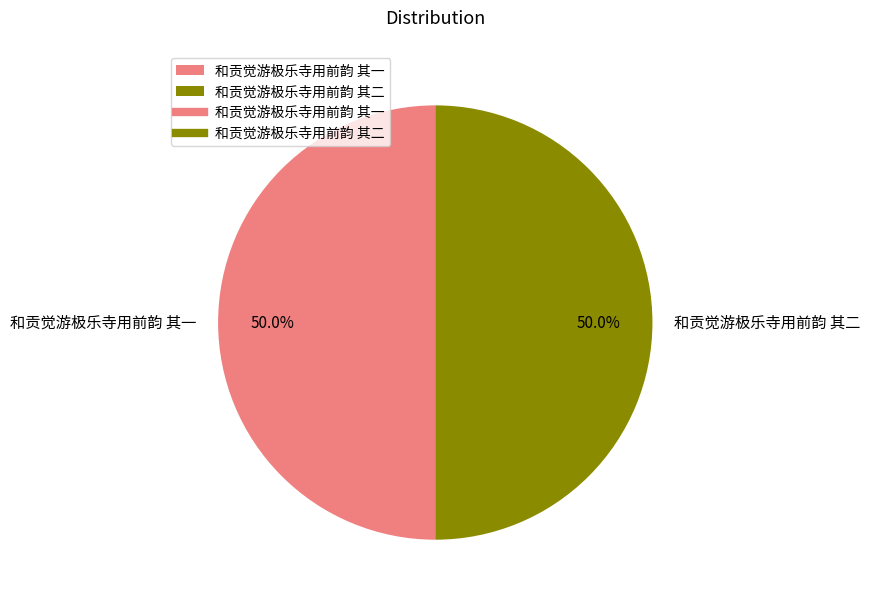

What is the ratio of the value at 和贡觉游极乐寺用前韵 其二 to the value at 和贡觉游极乐寺用前韵 其一?

1.0